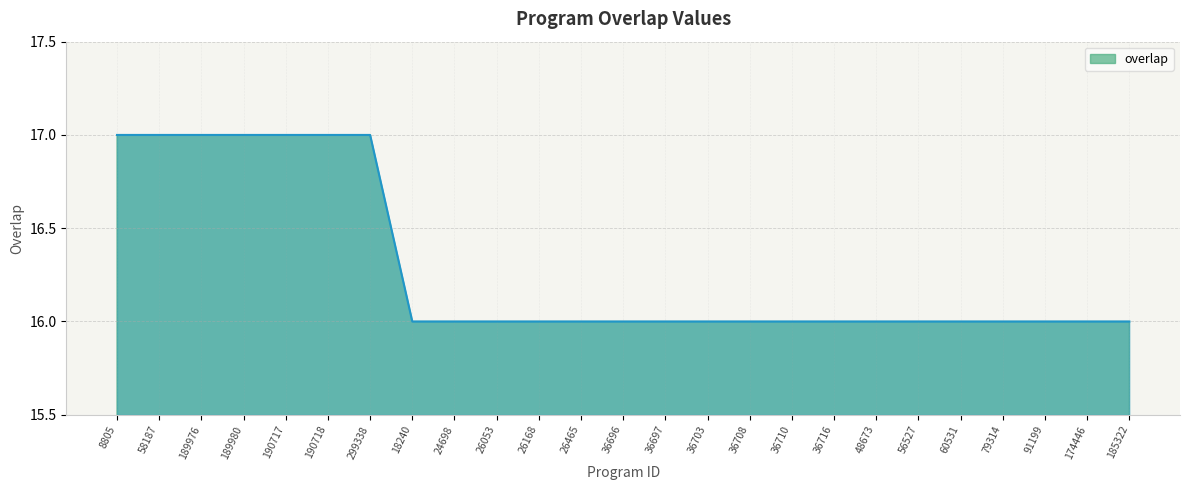

Does the chart have visible grid lines?

Yes